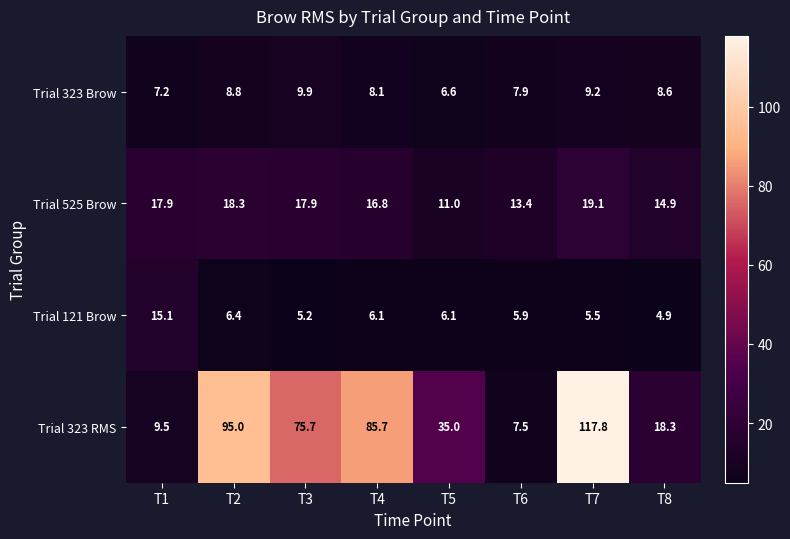

Is it true that Trial 323 Brow equals 13.1 at T7?

False